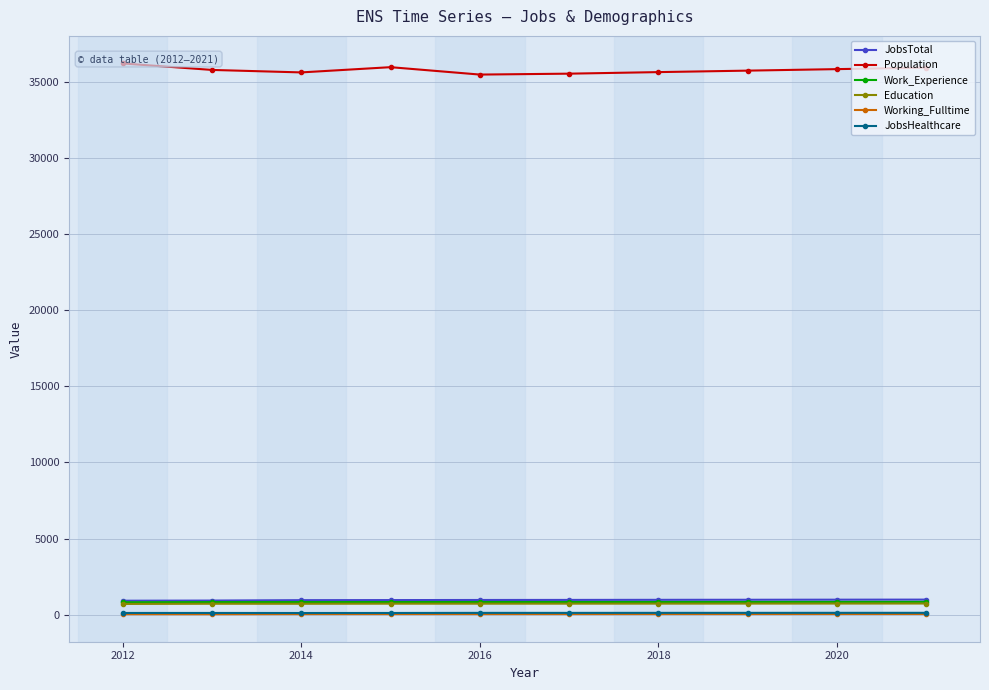

What are all the series names shown in the legend?

JobsTotal, Population, Work_Experience, Education, Working_Fulltime, JobsHealthcare